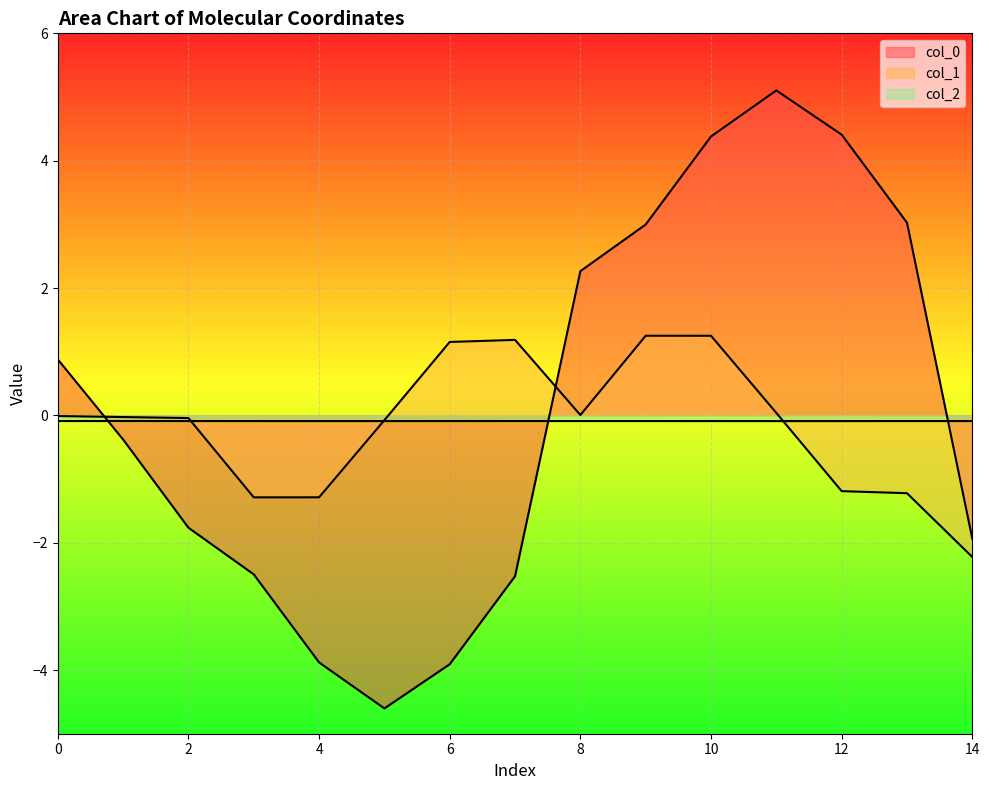

True or false: col_1 has more than 2 points higher than both neighbors.

False